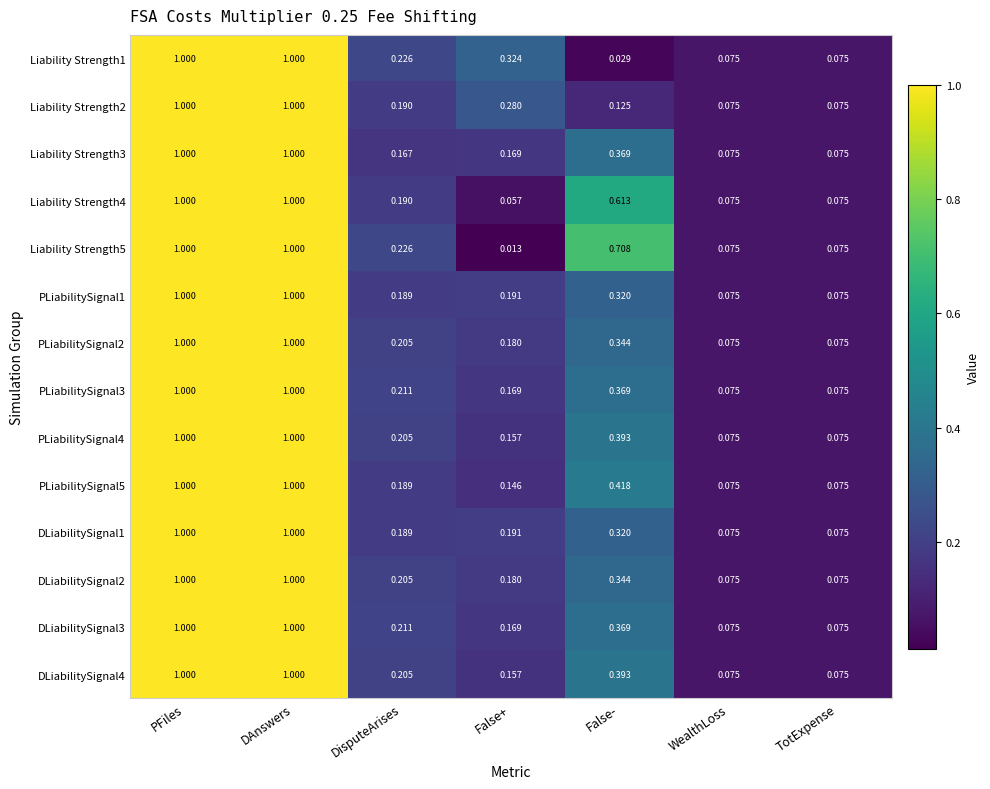

Where is Liability Strength4 nearest to the value 0?

False+